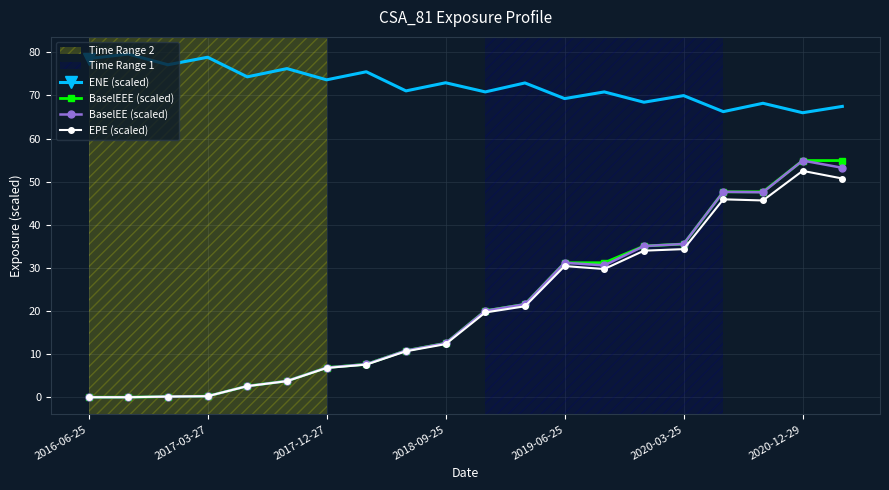

What is the difference between the second highest and minimum values in the EPE (scaled) series?

50.7